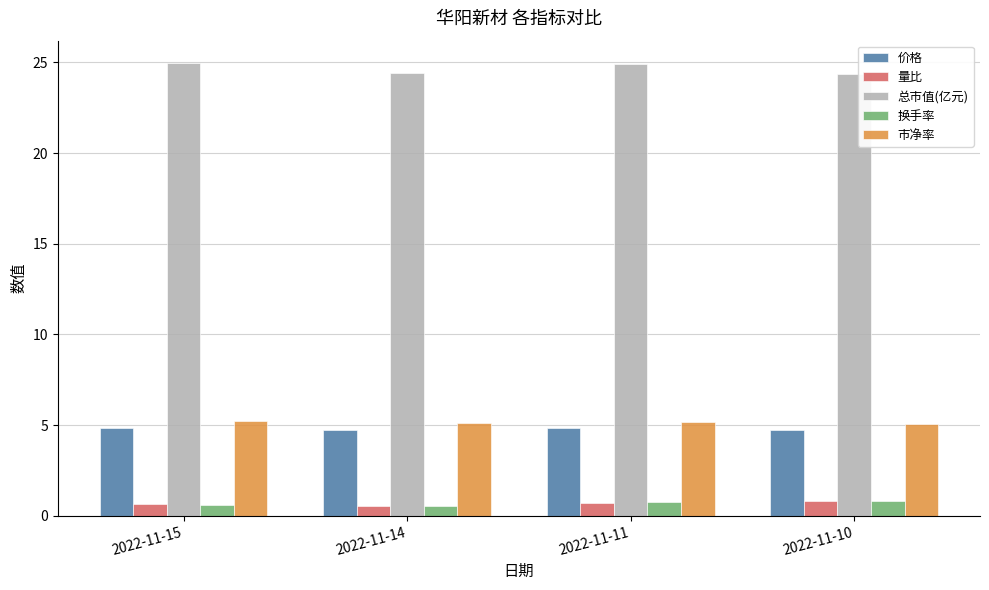

At how many categories does at least one series exceed 6?

4